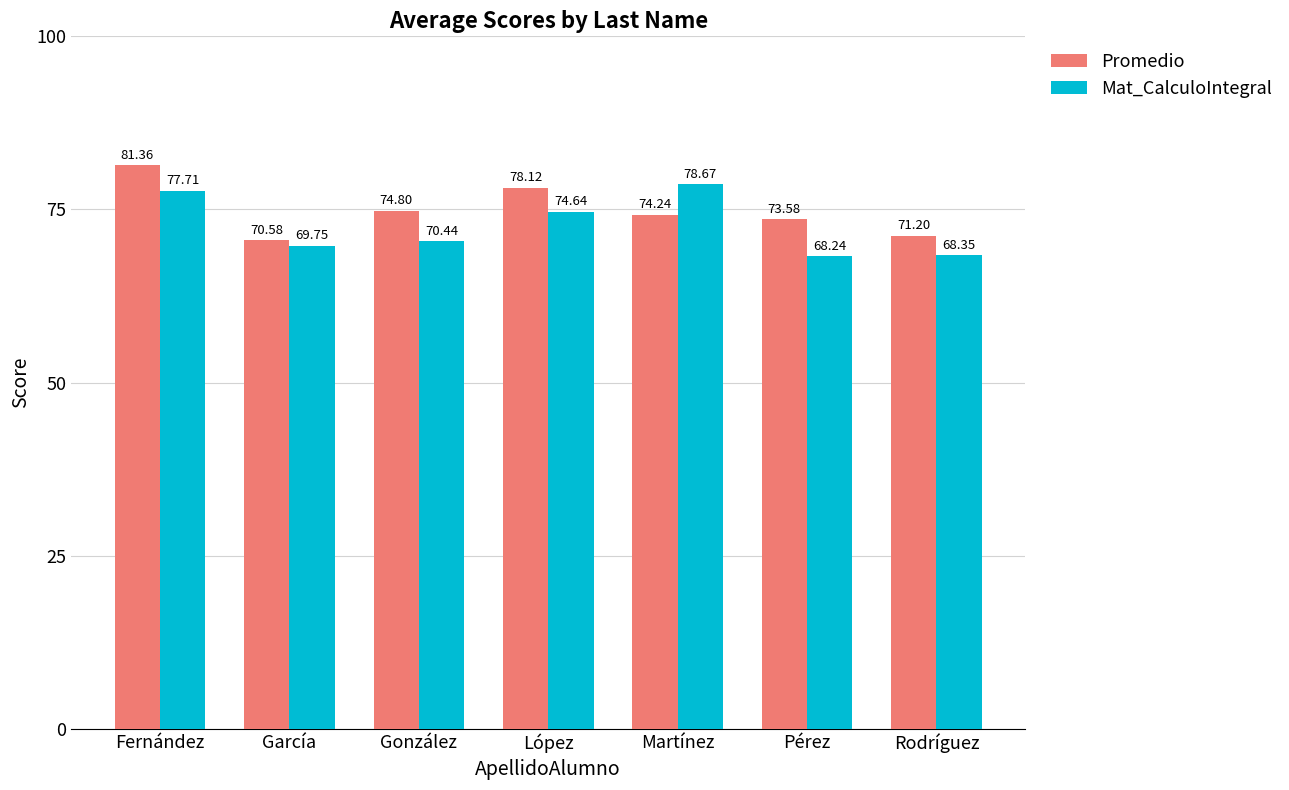

What is the average value of the Mat_CalculoIntegral series?

72.5